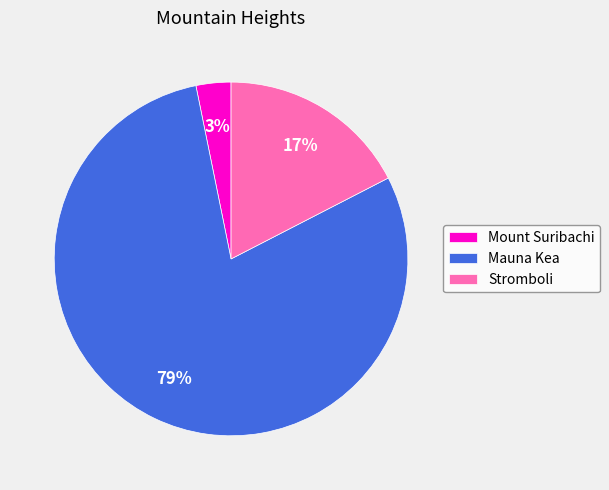

To the nearest percent, what is the combined percentage of Mount Suribachi and Mauna Kea?

83%